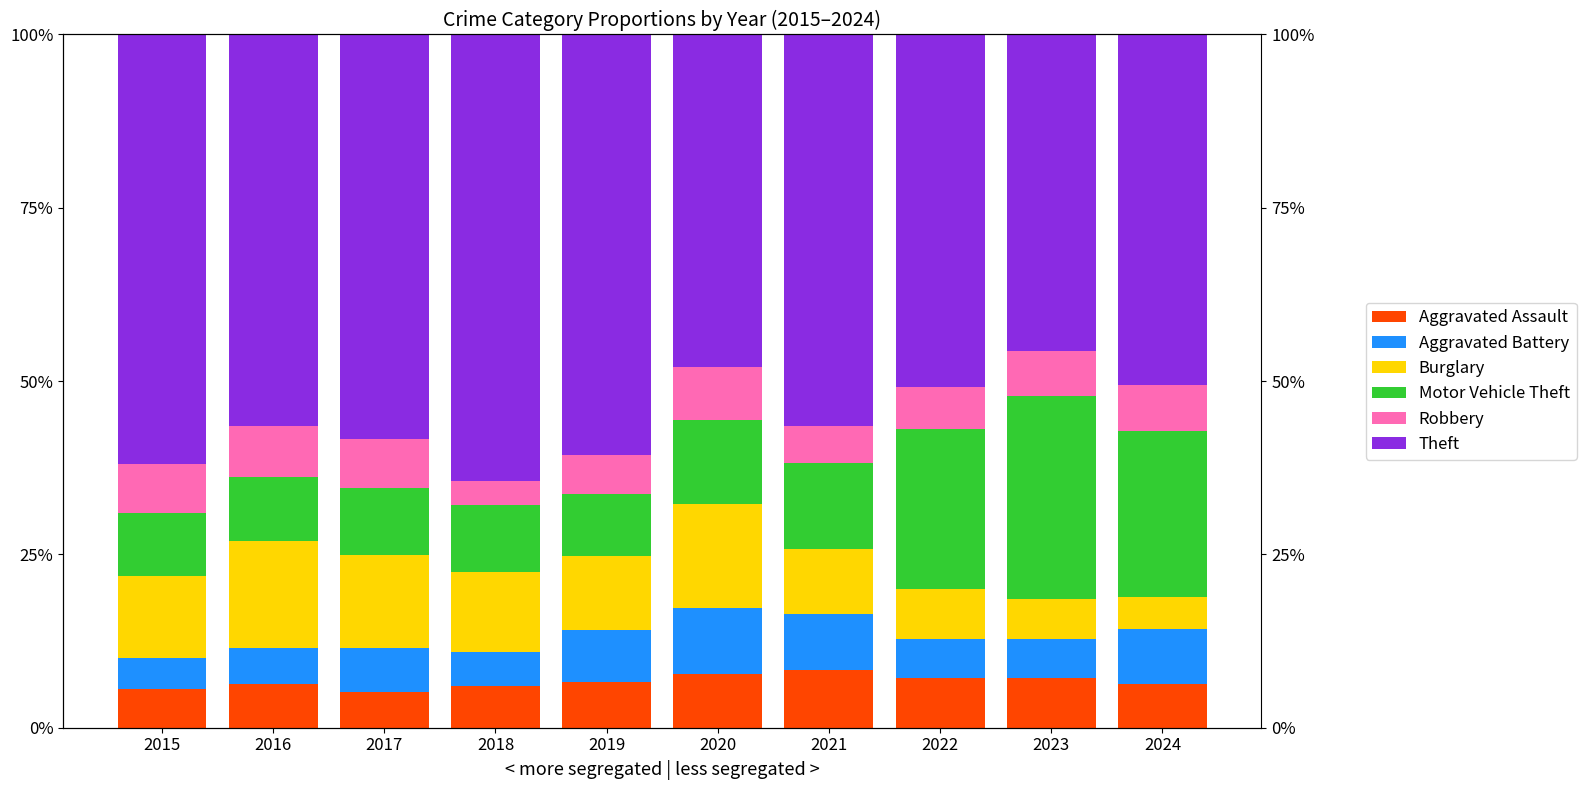

What is the difference between the Burglary values at 2023 and 2019?

5.0